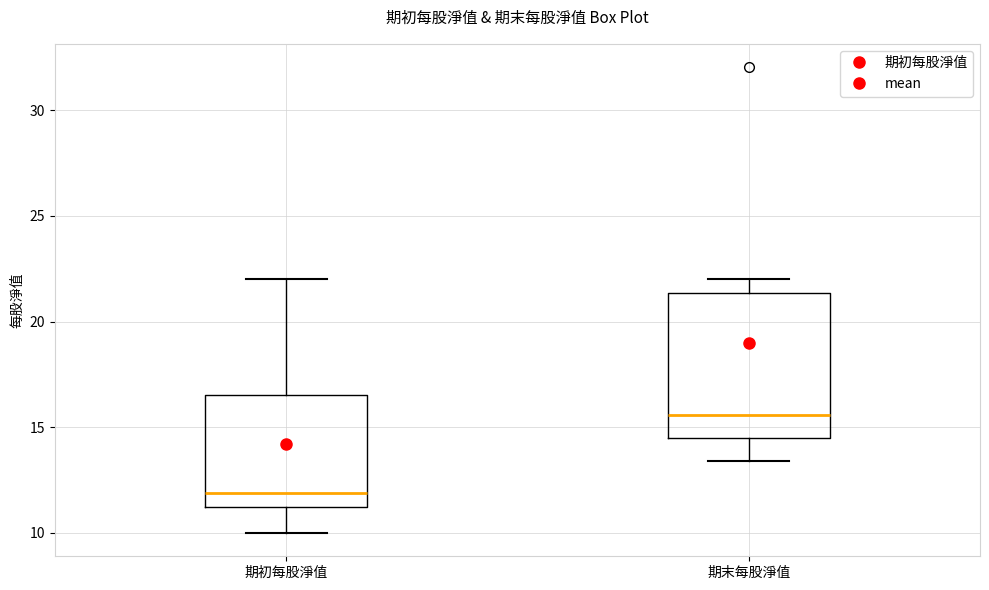

Comparing the boxes themselves (not the whiskers), which one is the tallest?

期末每股淨值